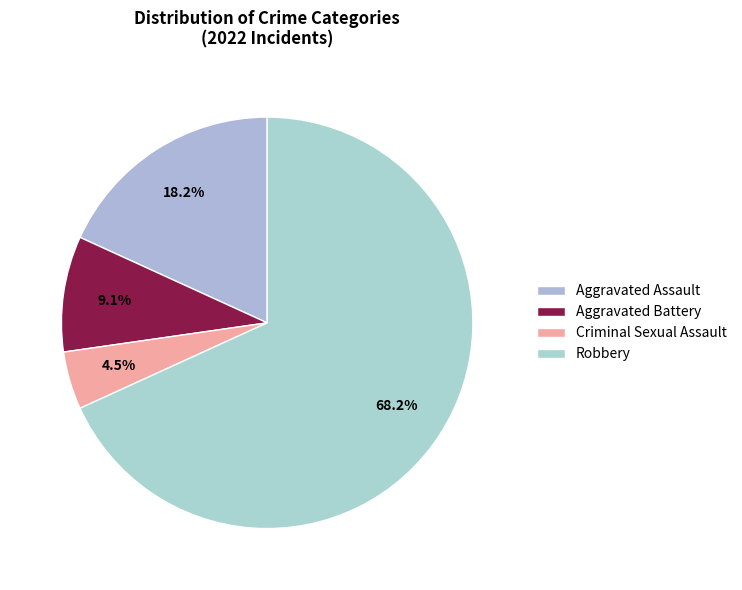

How many slices are in this pie chart?

4